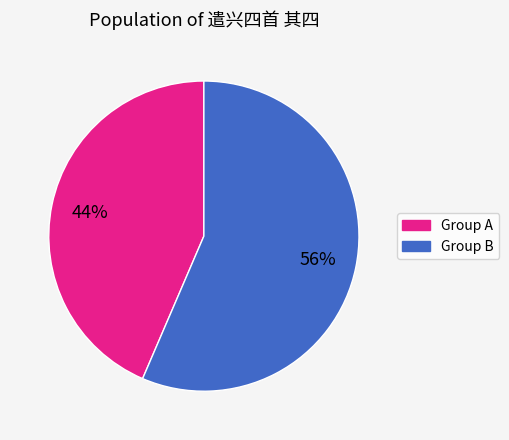

To the nearest percent, what is the average slice percentage?

50%